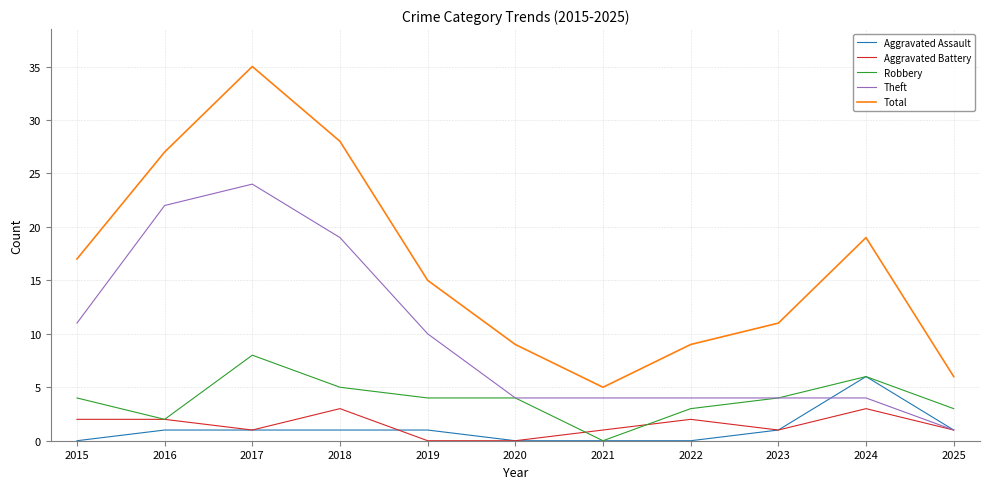

Reading left to right, list all the values displayed in this chart.

Aggravated Assault: 0	1	1	1	1	0	0	0	1	6	1
Aggravated Battery: 2	2	1	3	0	0	1	2	1	3	1
Robbery: 4	2	8	5	4	4	0	3	4	6	3
Theft: 11	22	24	19	10	4	4	4	4	4	1
Total: 17	27	35	28	15	9	5	9	11	19	6